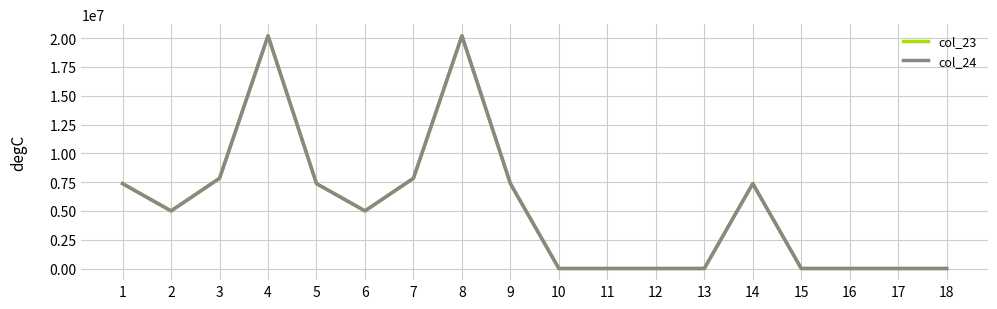

Does the chart have visible grid lines?

Yes